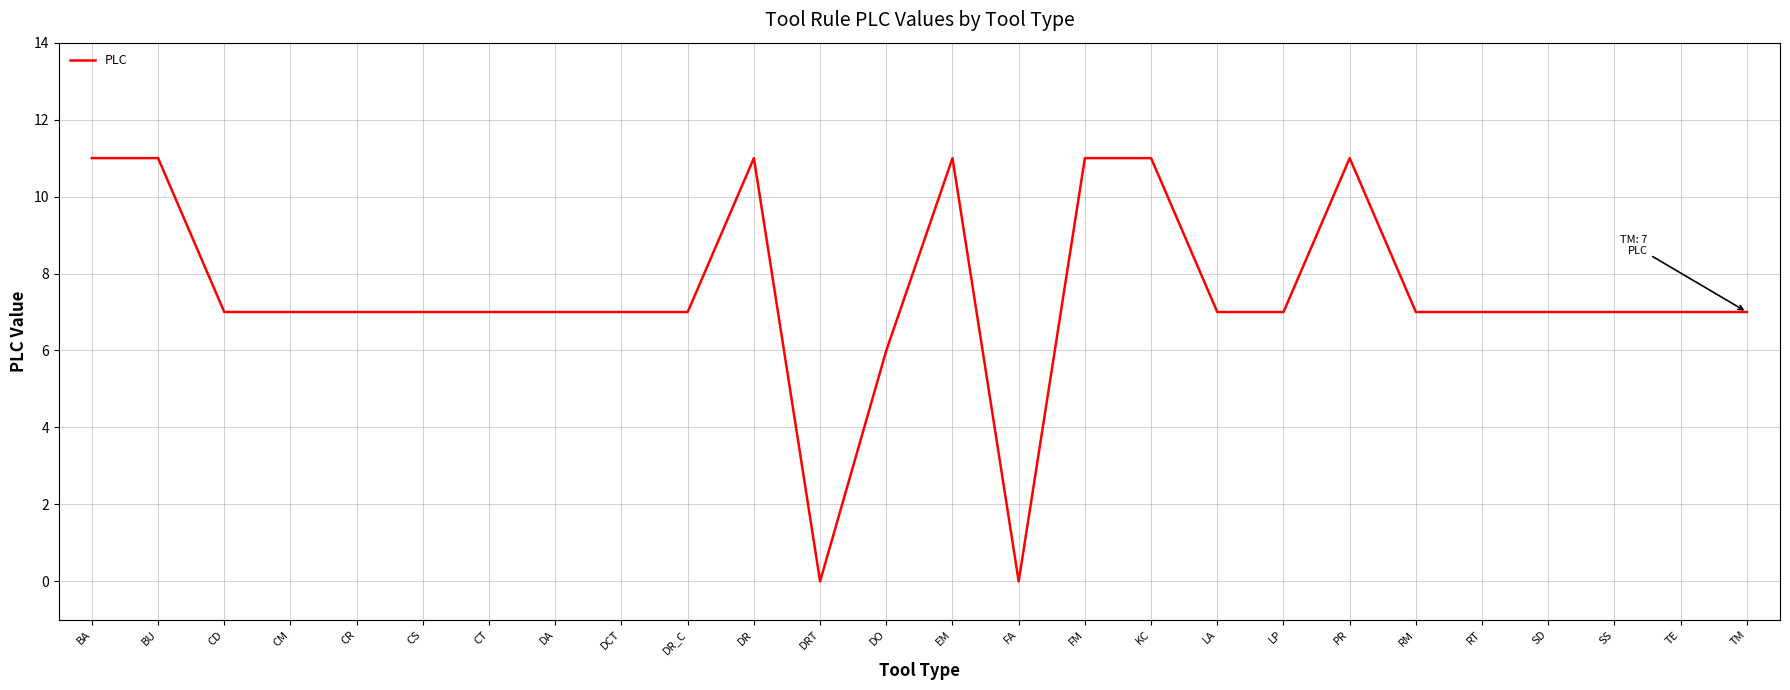

What is the sum of all values?

195